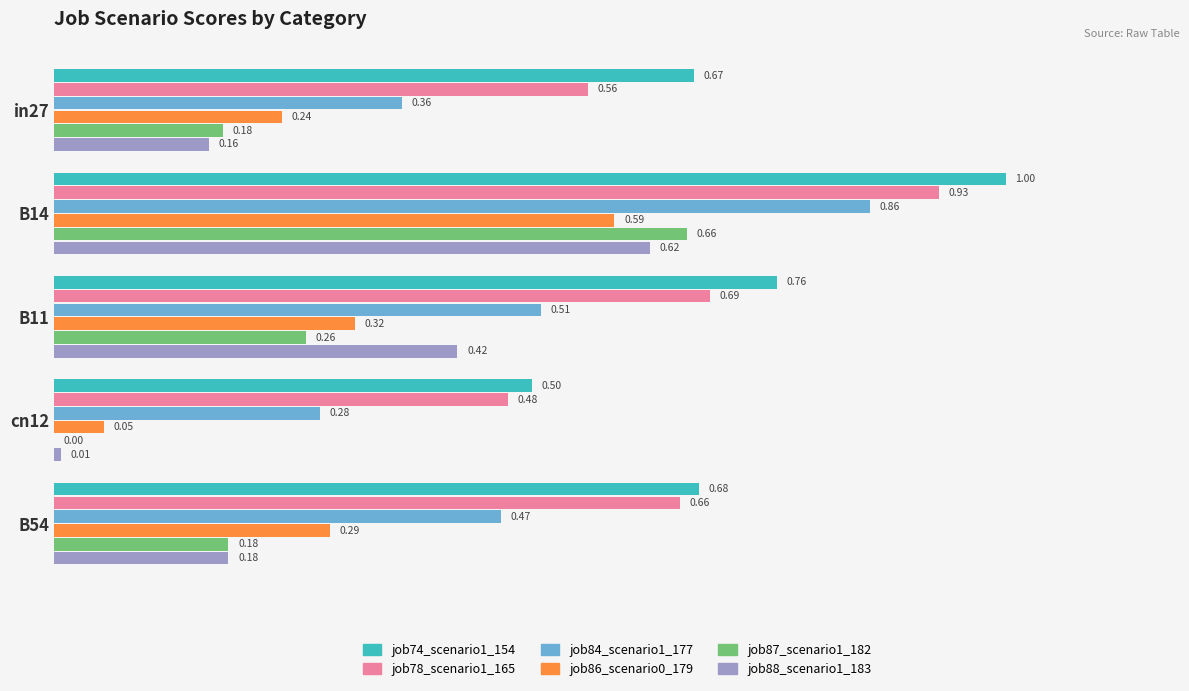

Between in27 and B14, which series saw the biggest shift?

job84_scenario1_177